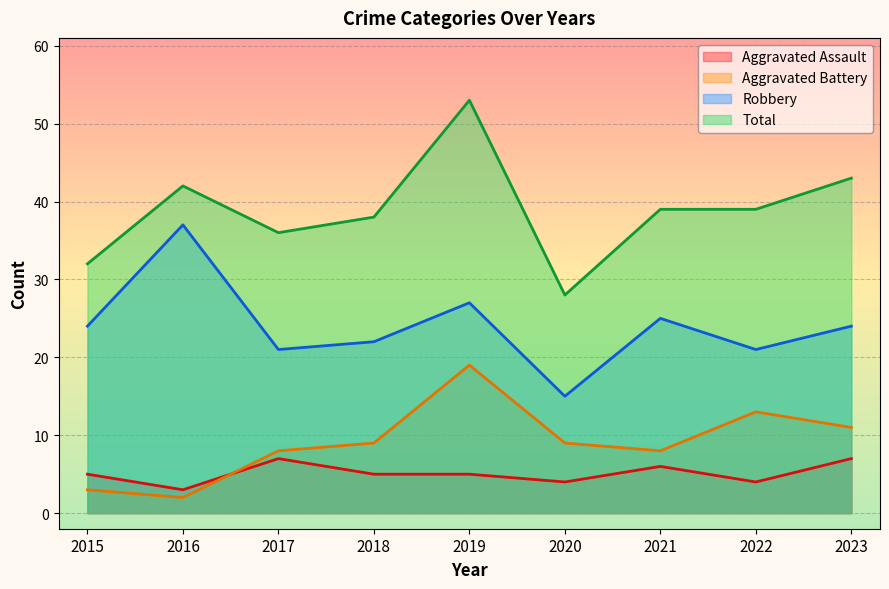

At which label does Total reach its peak?

2019